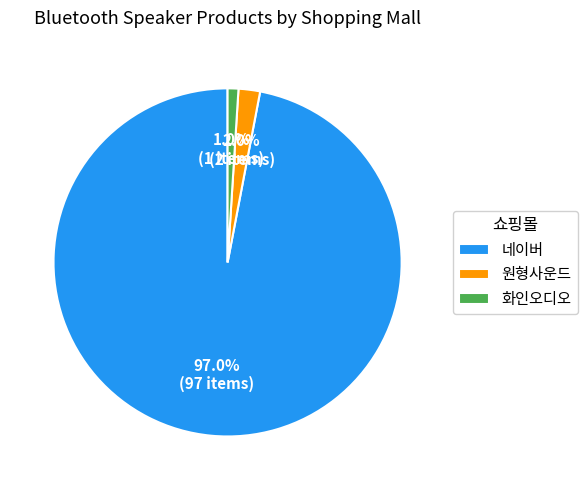

Which has a higher value, 화인오디오 or 네이버?

네이버